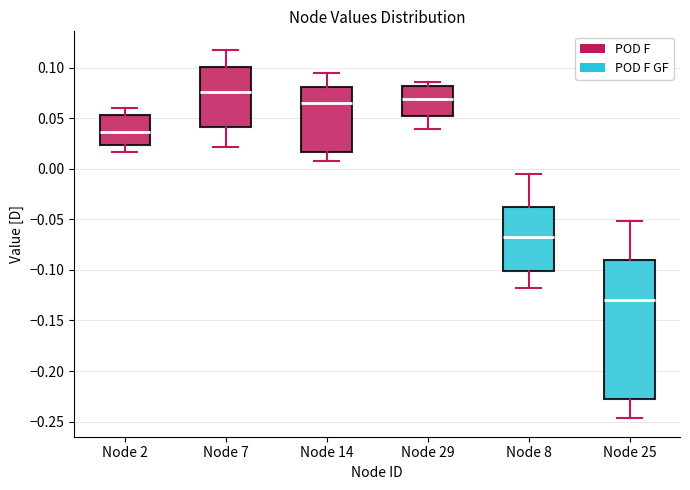

Where is the lower edge of the box for Node 7 on the y-axis? The values are not printed on the chart, so give them approximately, as read against the axis.

0.040